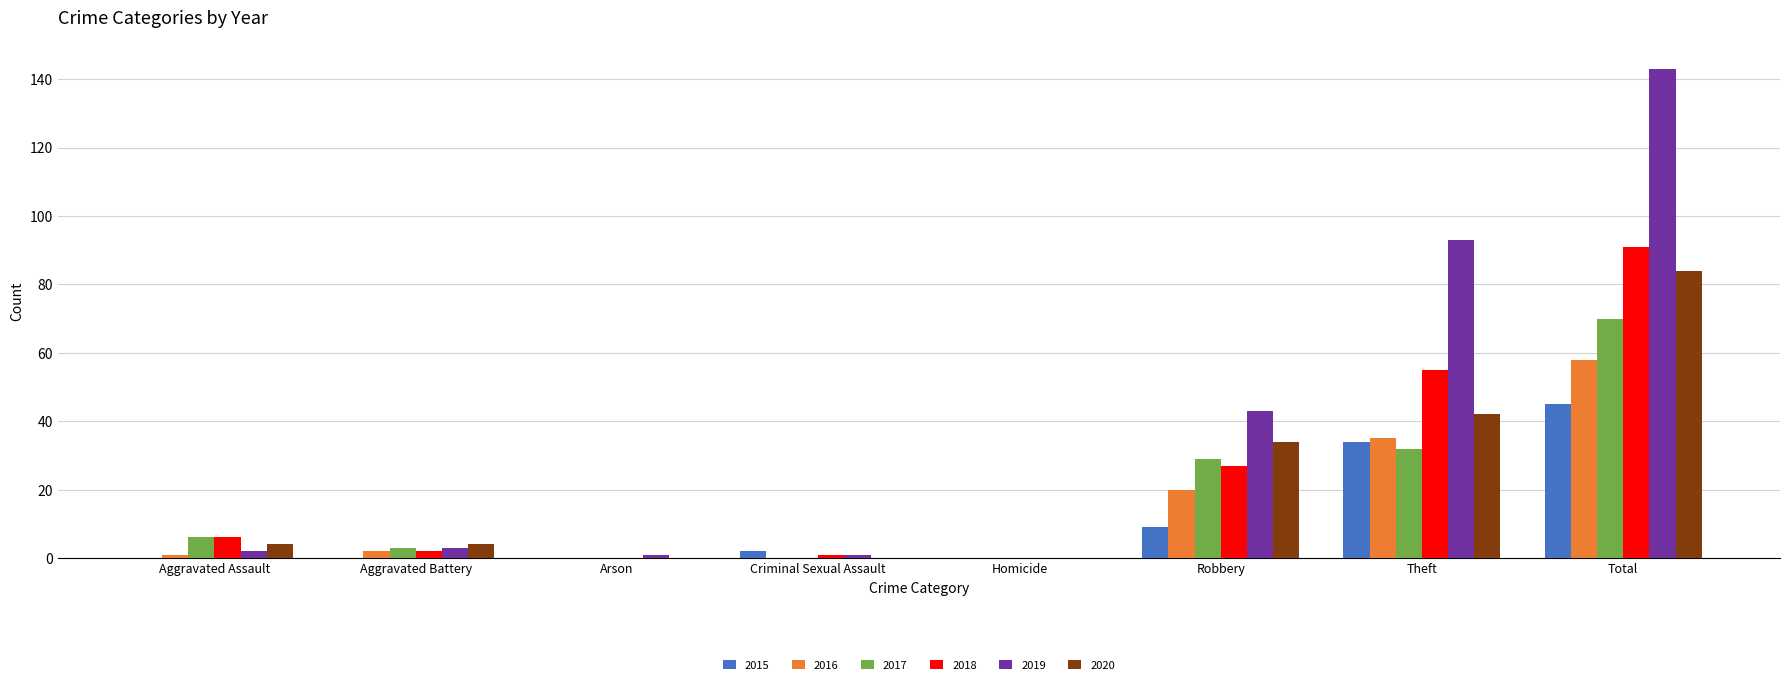

How many distinct data groups are displayed?

6